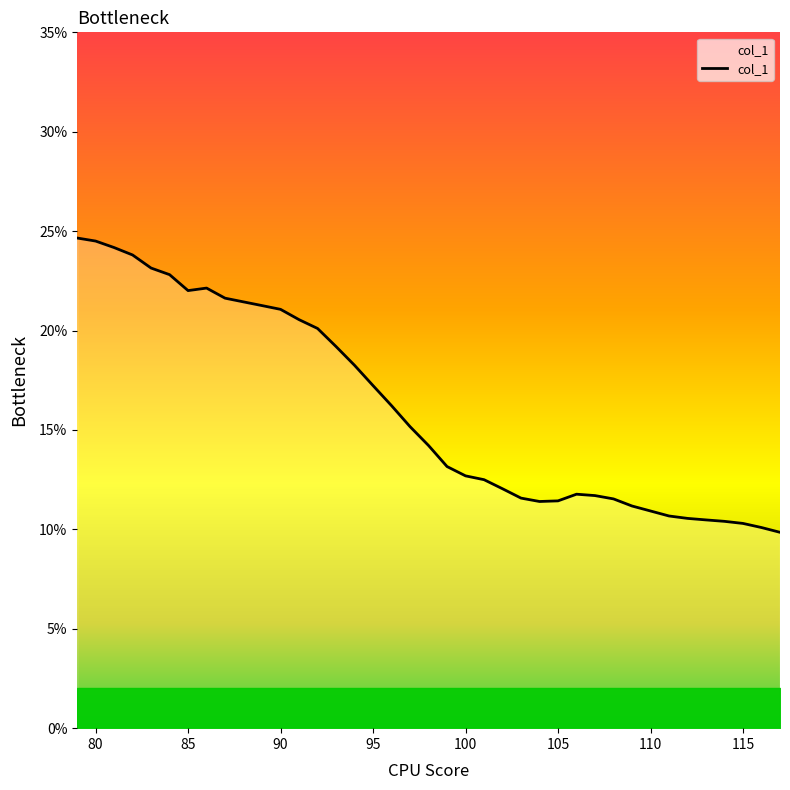

What is the difference between the maximum and minimum values?

14.8